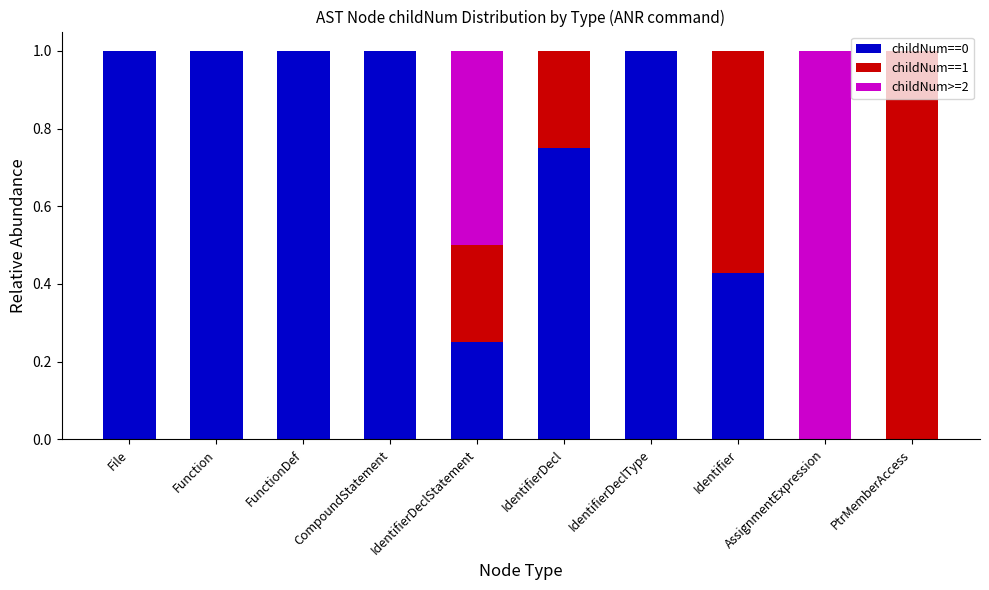

What is the maximum value for childNum==0?

1.0